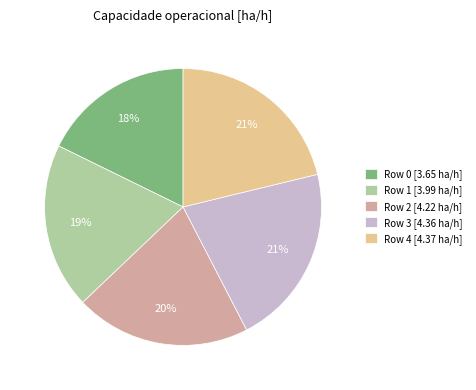

Is the sum of Row 2 [4.22 ha/h] and Row 4 [4.37 ha/h] greater than half?

No